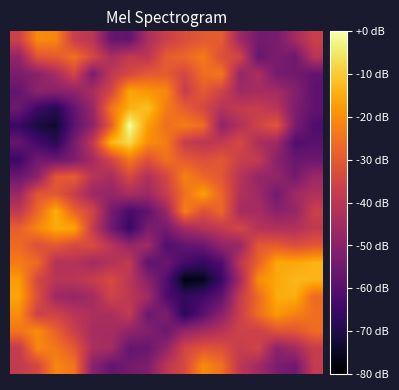

How many data points does each series have?

17